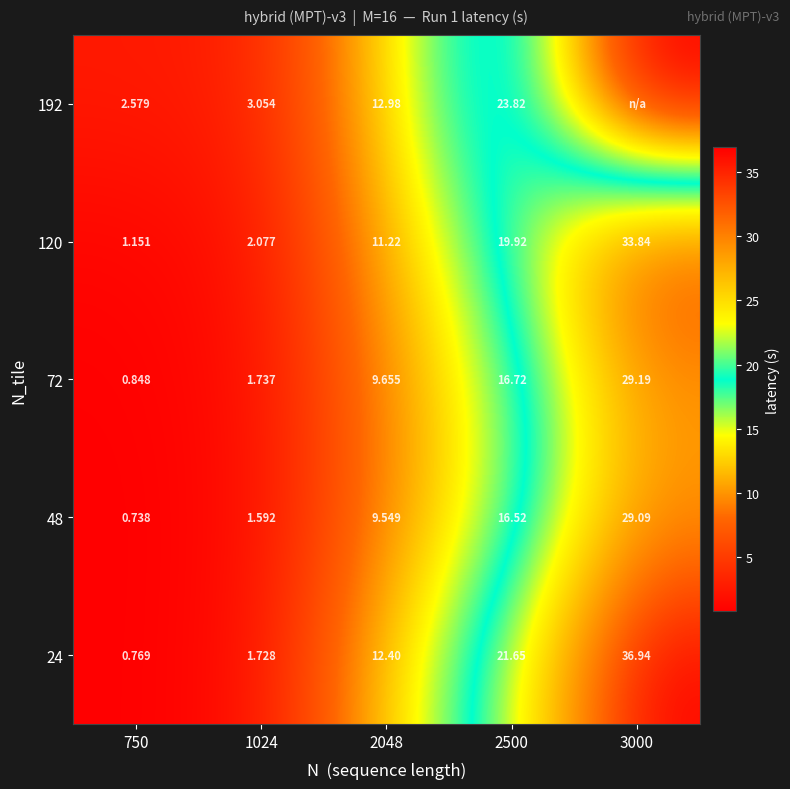

At which label is 24 closest to 18?

2500